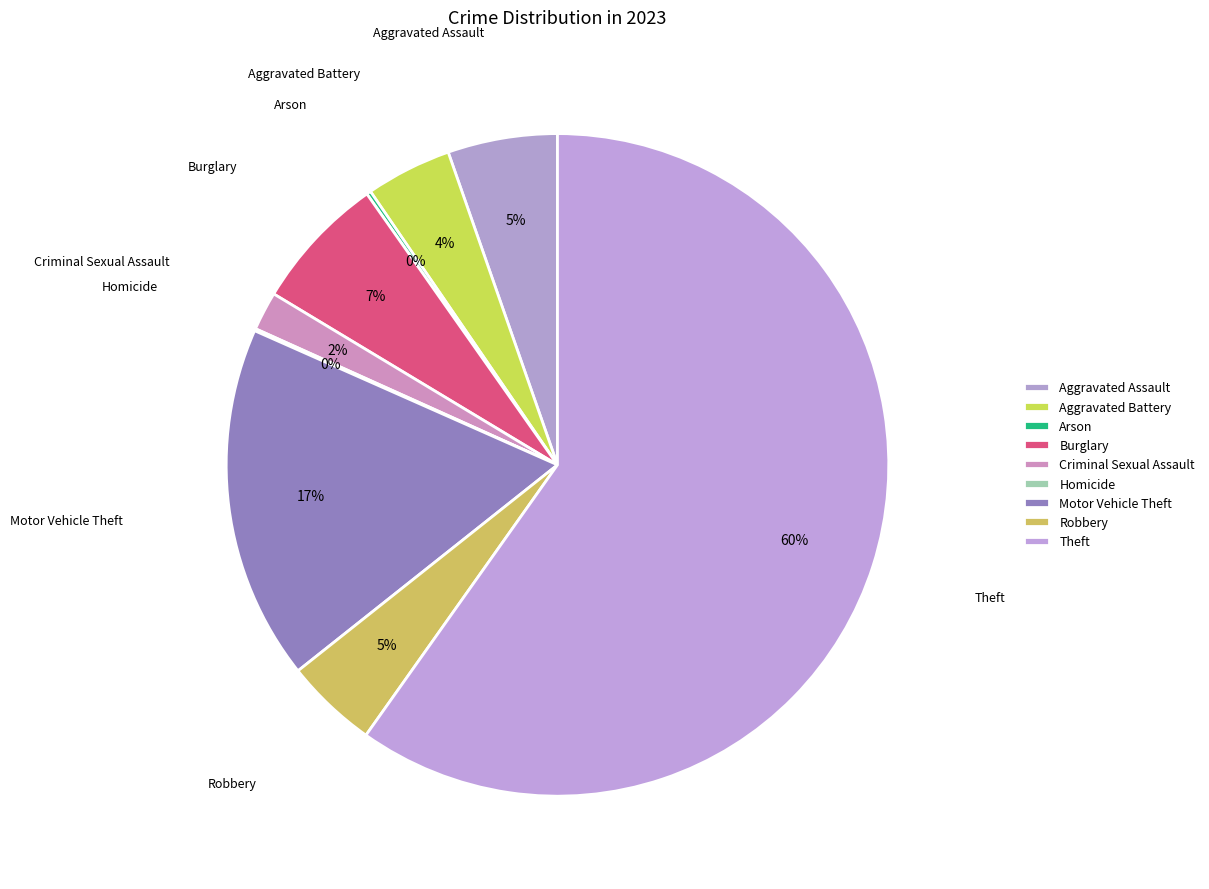

Approximately how many times larger is the value at Criminal Sexual Assault compared to Burglary?

0.3